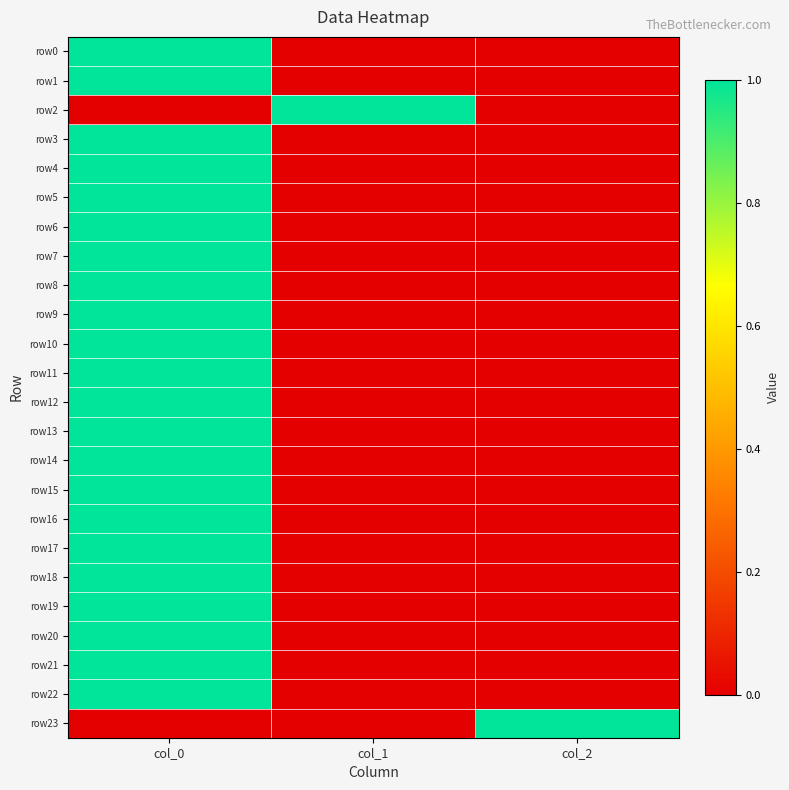

List the series in order of their peak value, highest first.

row0, row1, row2, row3, row4, row5, row6, row7, row8, row9, row10, row11, row12, row13, row14, row15, row16, row17, row18, row19, row20, row21, row22, row23